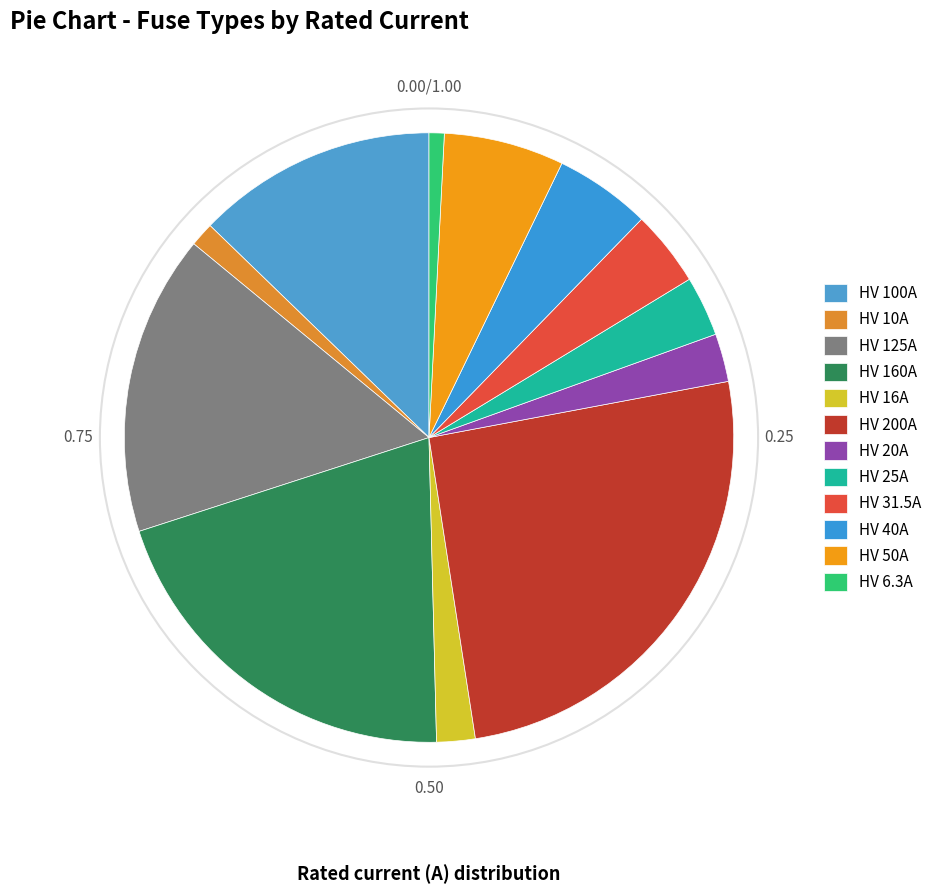

How many segments does this pie chart have?

12